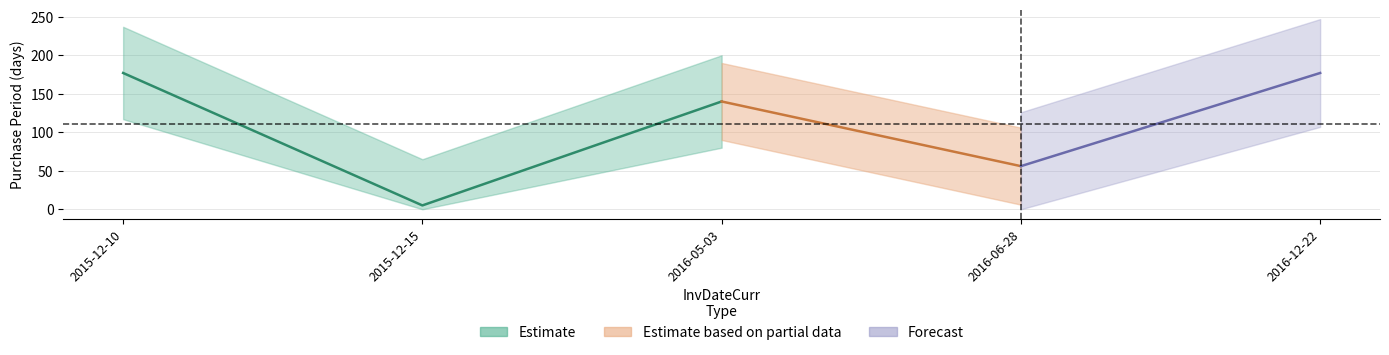

Between 2015-12-10 and 2015-12-15, which is larger?

2015-12-10